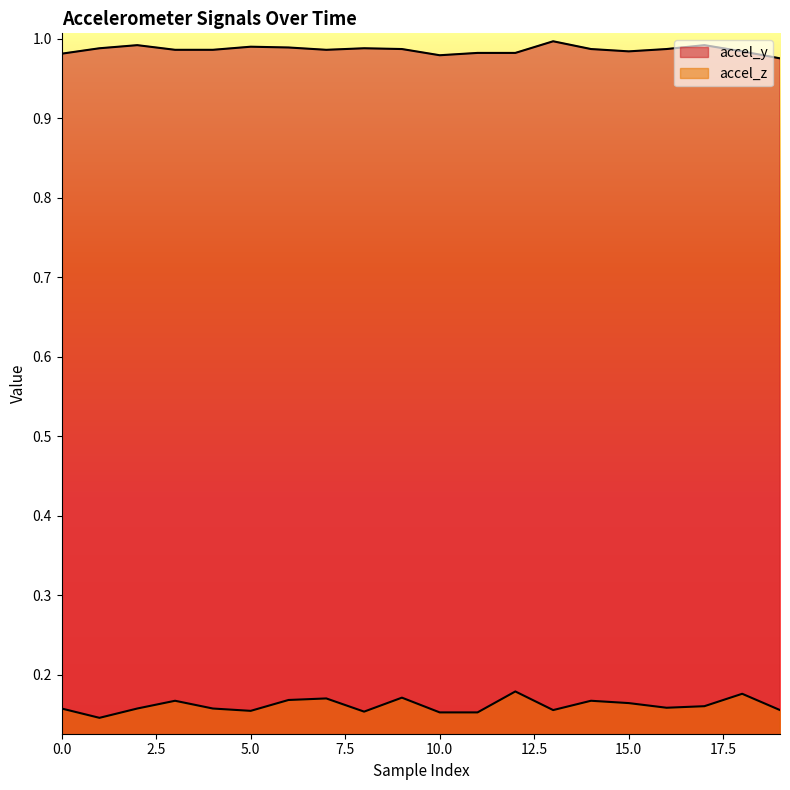

Does the chart display data point markers on the line(s)?

No